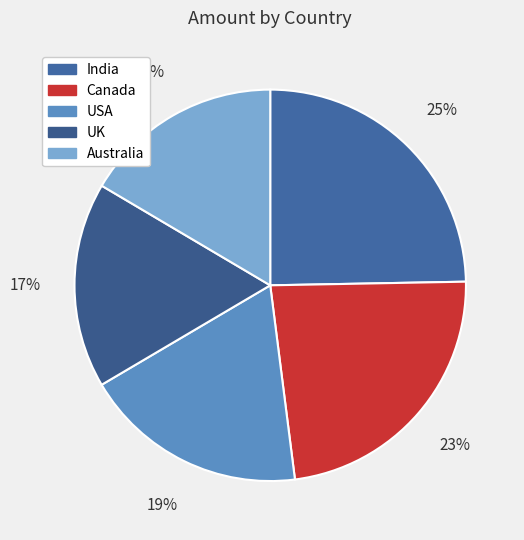

To the nearest percent, what percentage of the pie is Canada?

23%